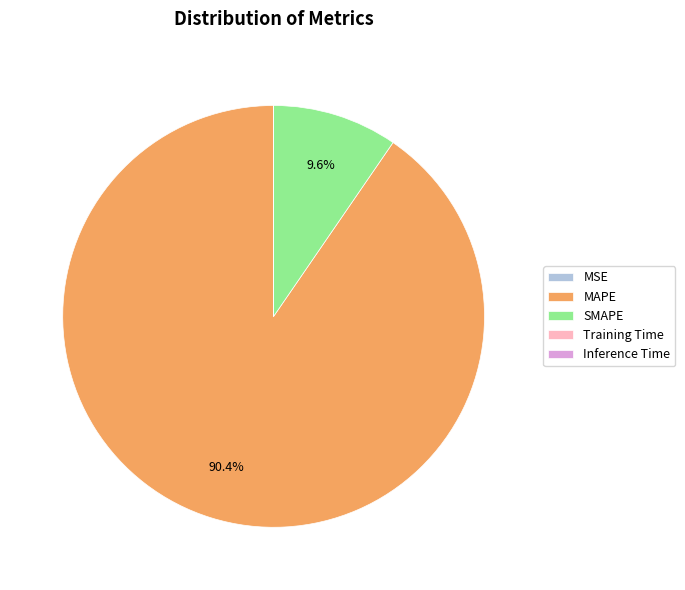

To the nearest percent, what is the average slice percentage?

20%